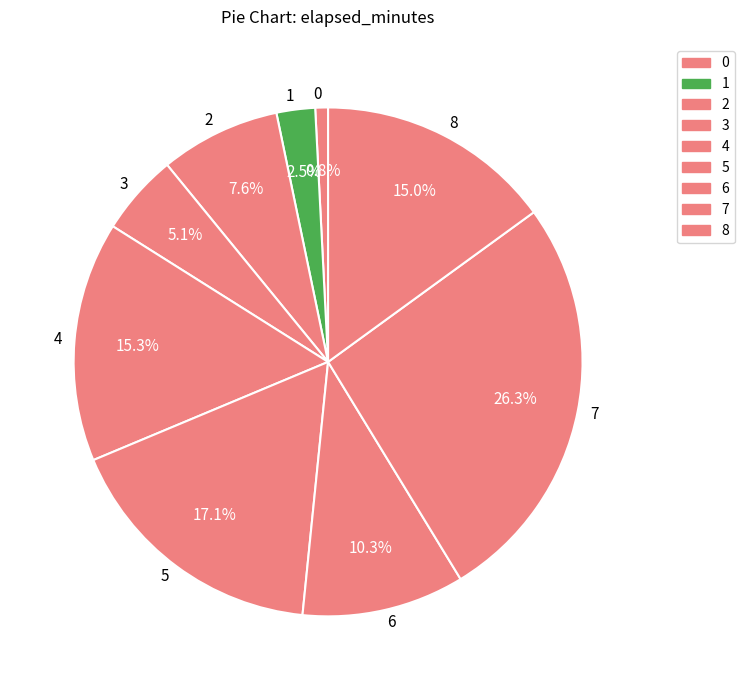

Does 2 account for over 50% of the chart?

No